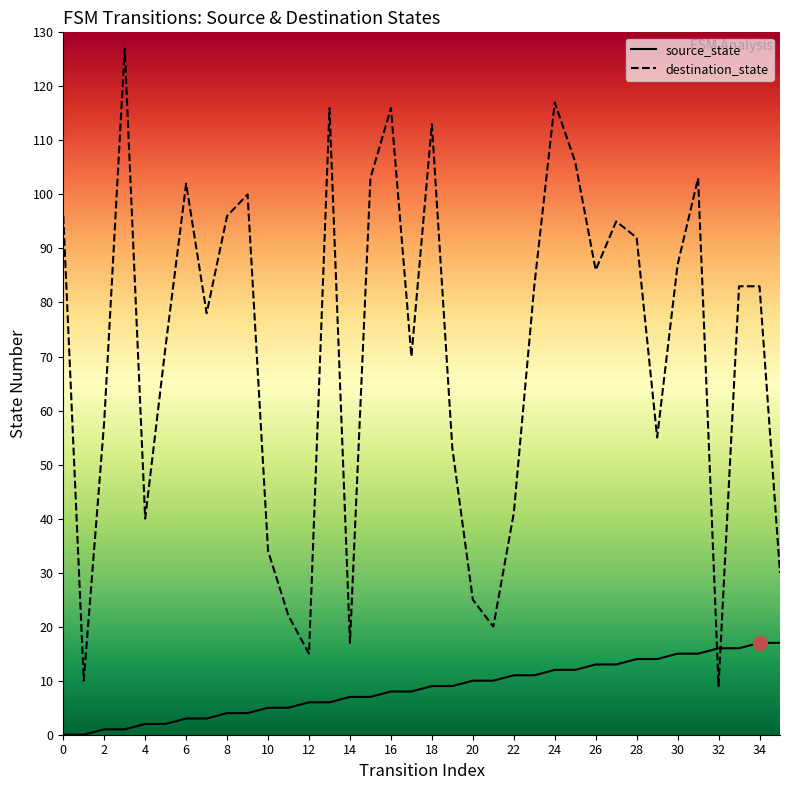

What is the greatest value displayed?

127